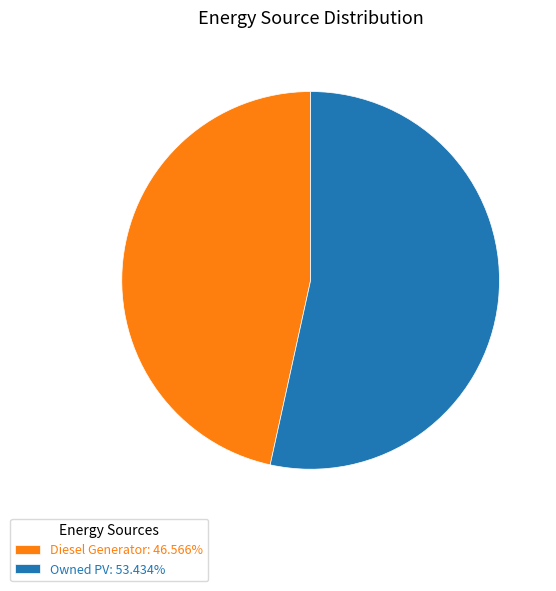

What is the ratio of the value at Diesel Generator: 46.566% to the value at Owned PV: 53.434%?

0.9